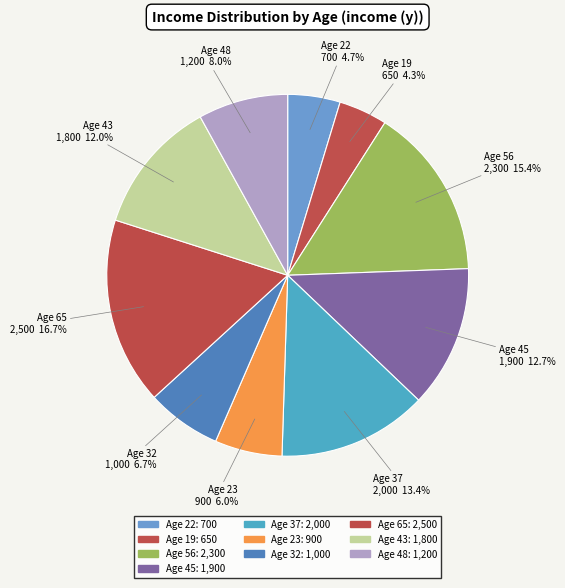

What percentage do Age 37 and Age 43 together represent?

25.4%